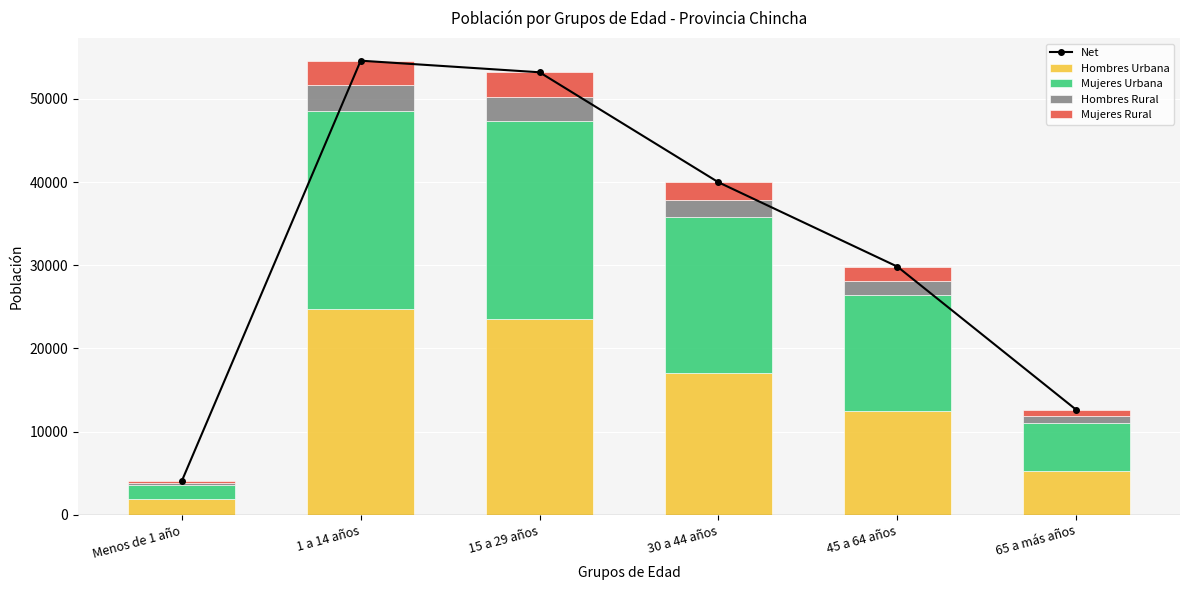

What is the average value of the Hombres Urbana series?

14180